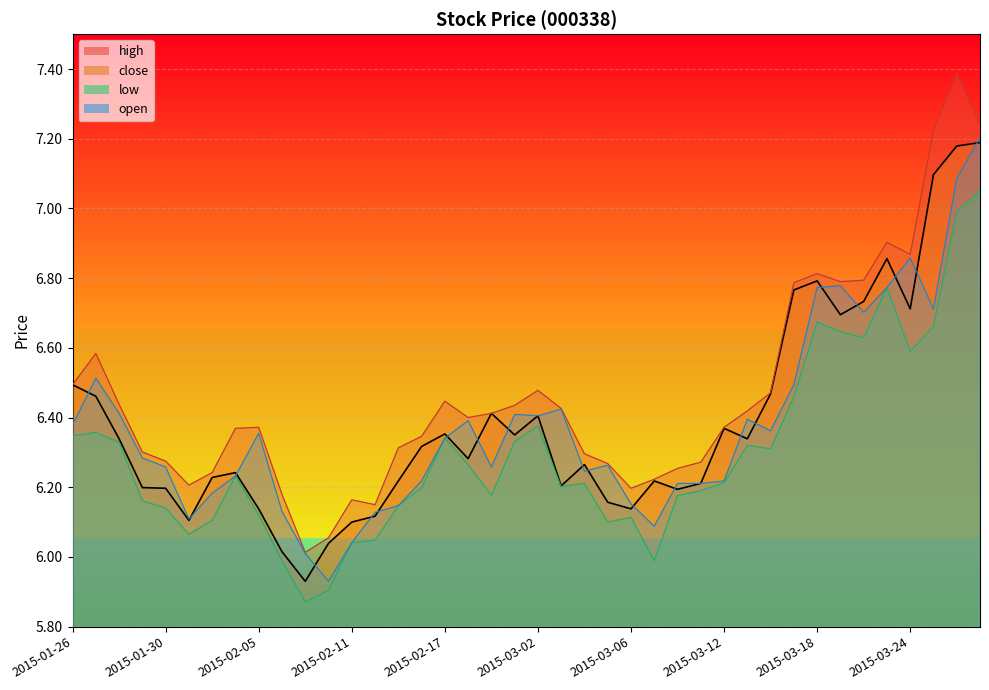

True or false: high has more than 0 interior local peaks.

True